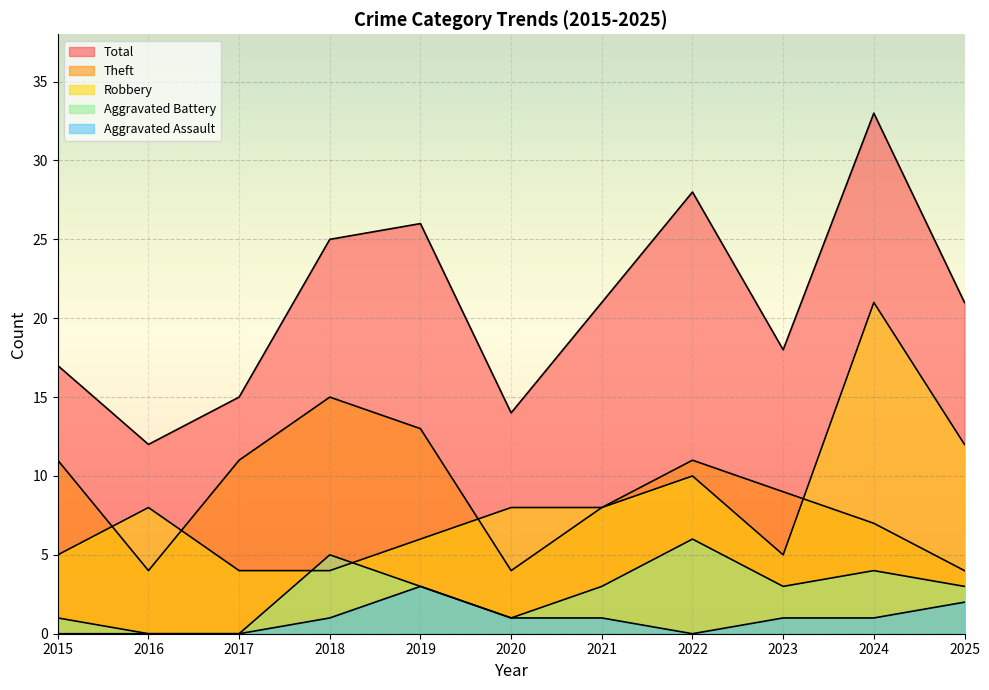

True or false: Robbery has more than 0 points higher than both neighbors.

True